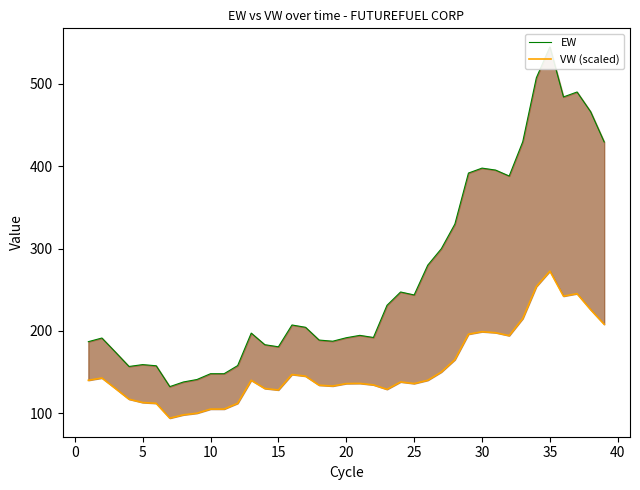

How many series are shown in this chart?

2